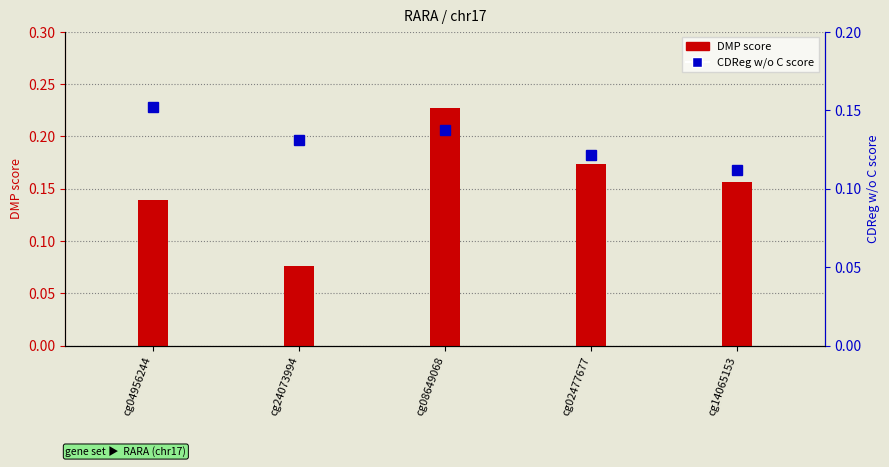

List the labels in order of value, largest first.

cg08649068, cg02477677, cg14065153, cg04956244, cg24073994